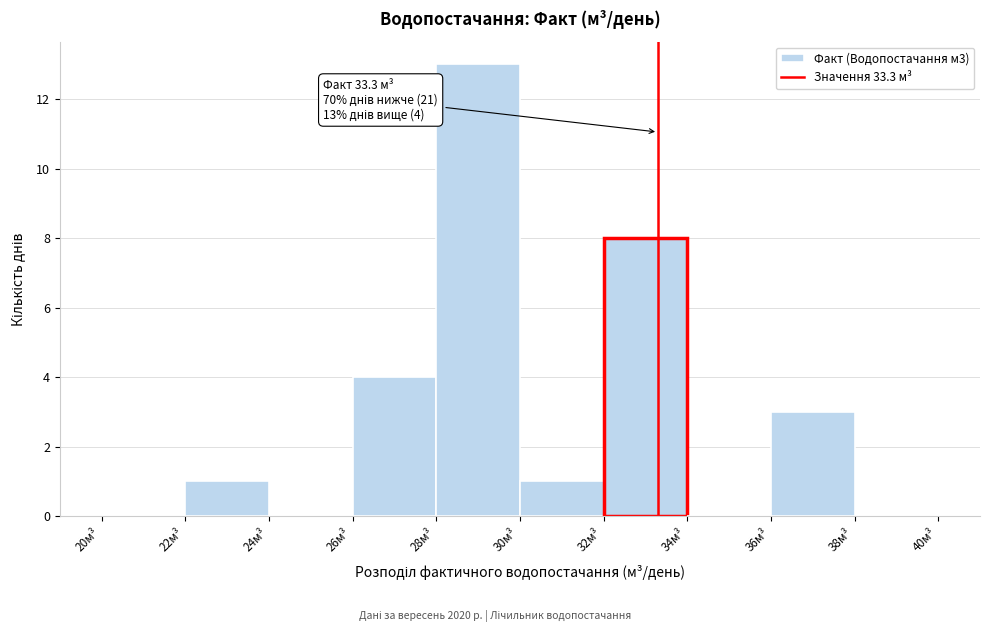

Which range on the x-axis has the tallest bar?

28 to 30